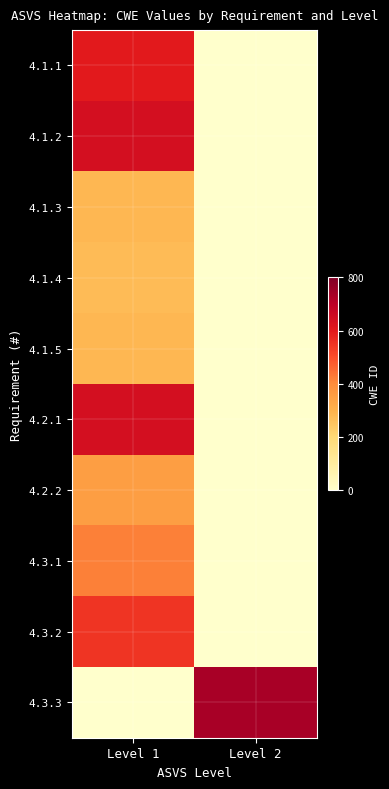

What is the total value across all series at Level 1?

4045